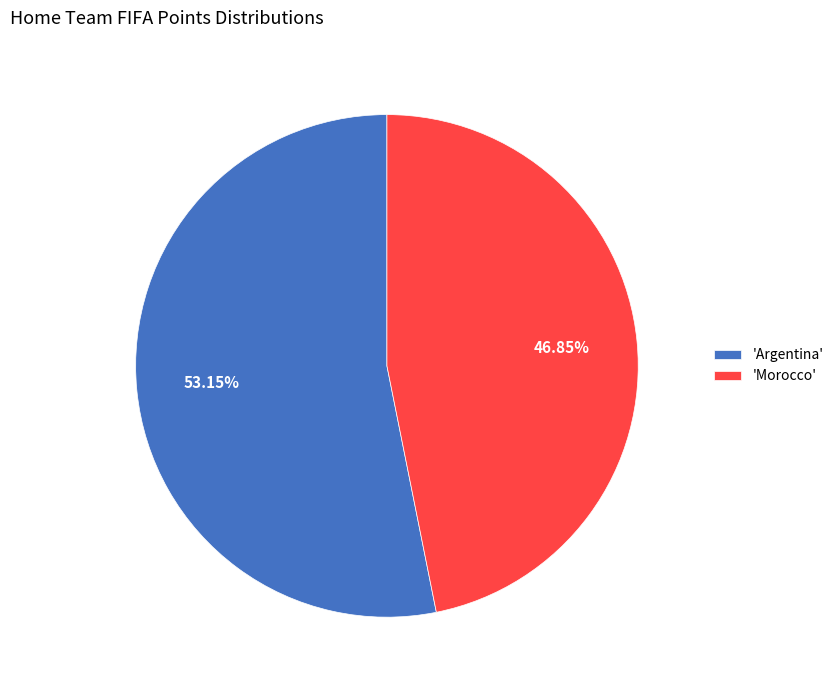

How many segments does this pie chart have?

2